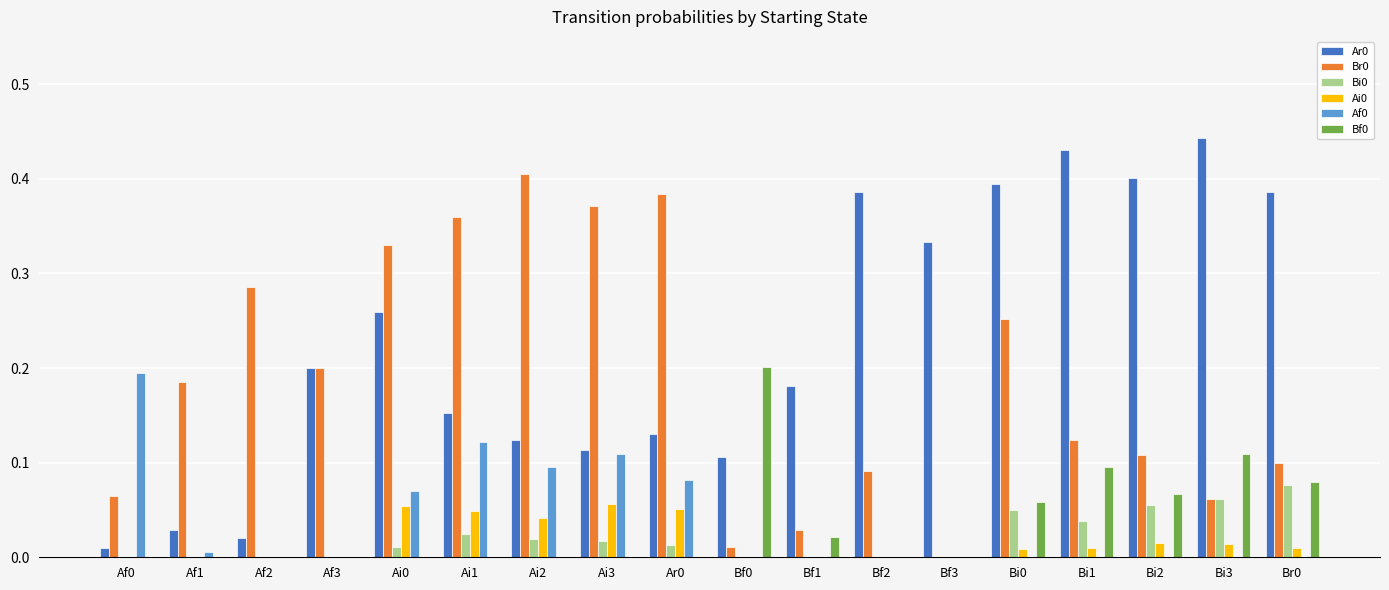

What is the total value across all series at Bi0?

0.8